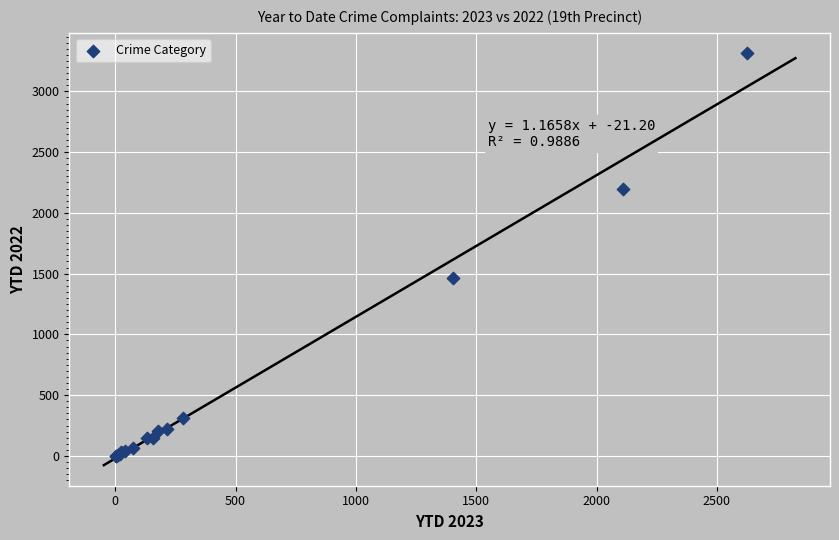

What Y value in the scatter plot is closest to 1657?

1462